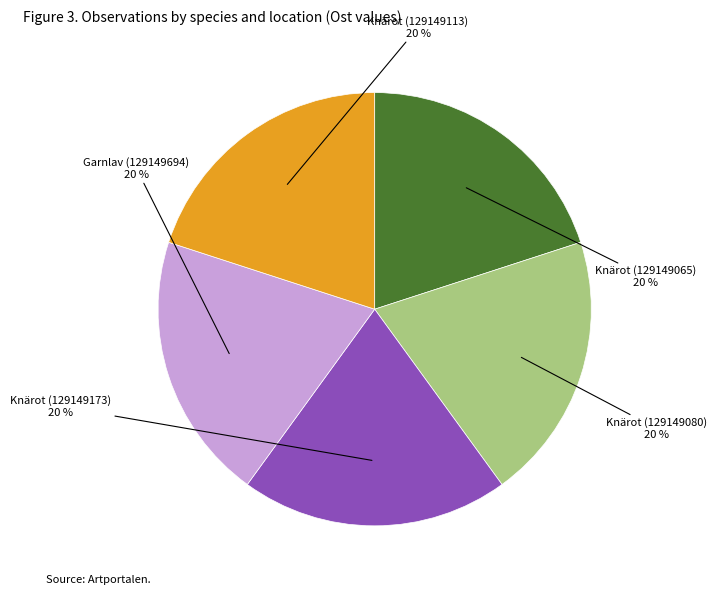

Is there a majority slice in this chart?

No